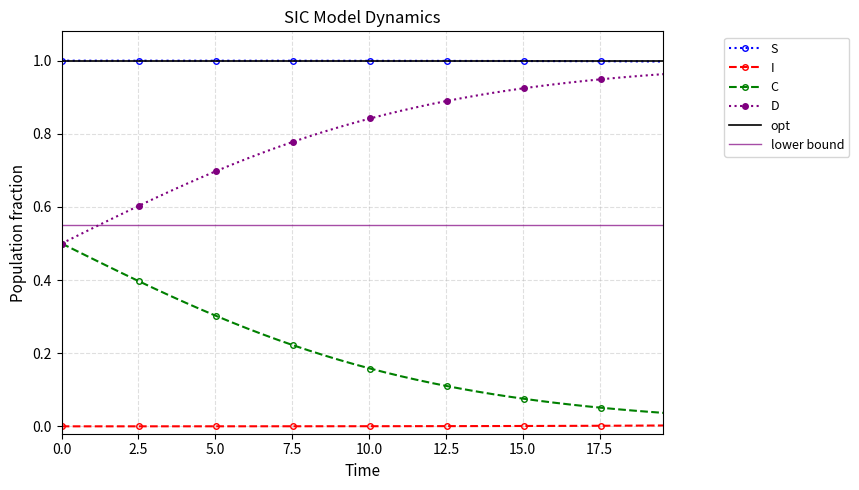

True or false: S has more than 0 interior local peaks.

False